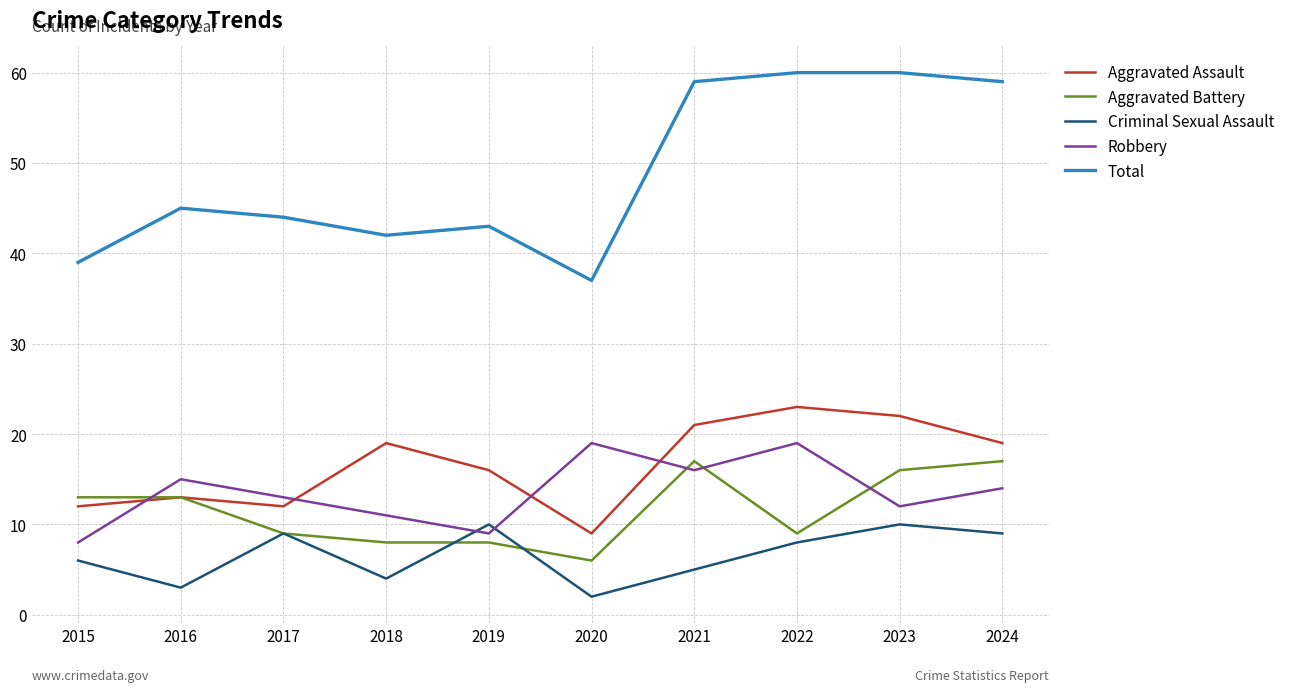

Between which two adjacent categories do Aggravated Assault and Robbery first intersect?

2015 and 2016